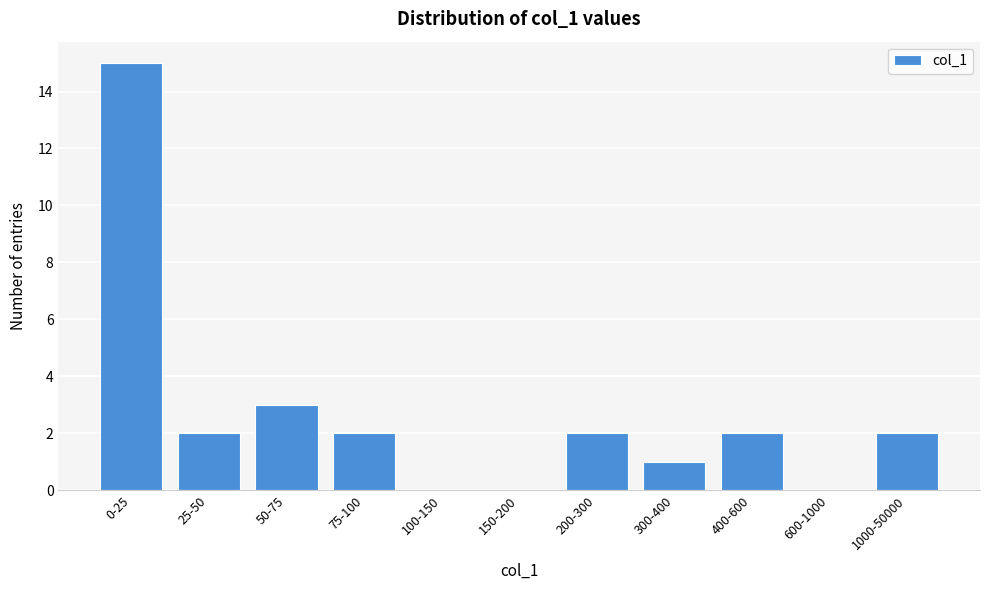

Reading left to right, transcribe all the data shown in this chart.

0-25=15	25-50=2	50-75=3	75-100=2	100-150=0	150-200=0	200-300=2	300-400=1	400-600=2	600-1000=0	1000-50000=2